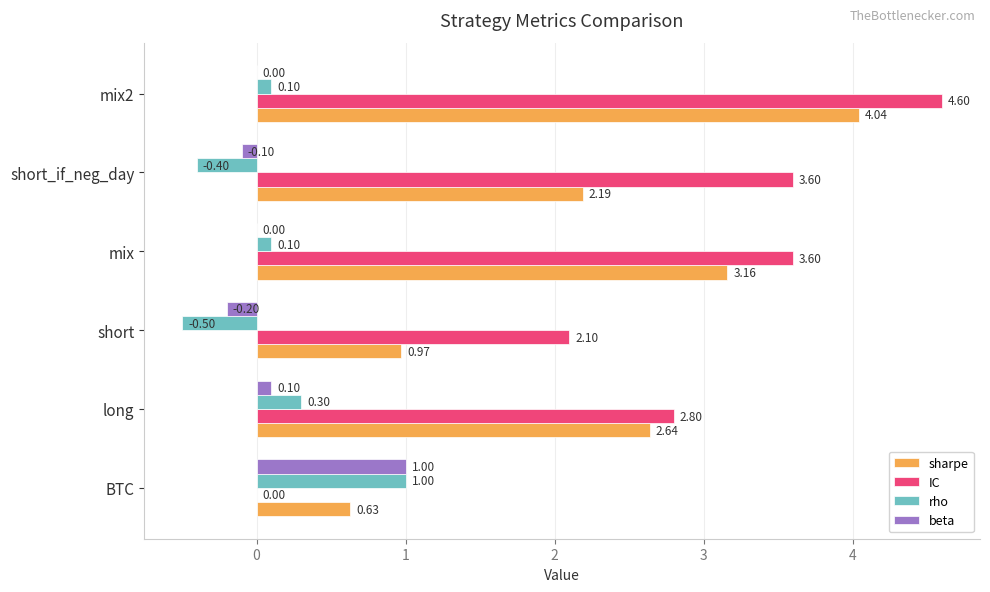

At which category is the sum across all series the highest?

mix2